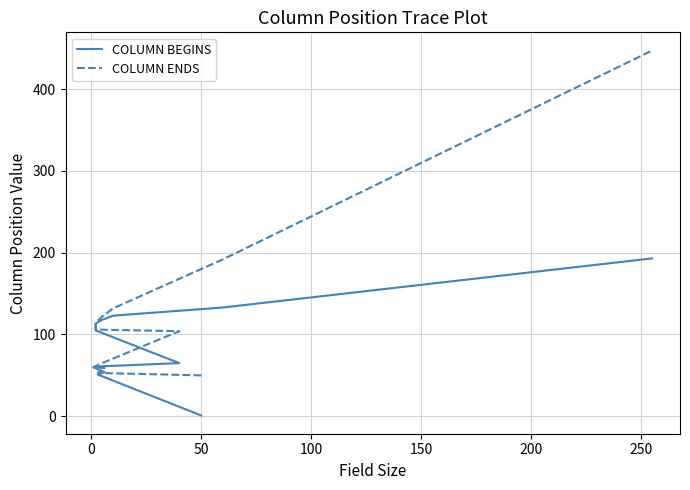

Which series has the largest total across all categories?

COLUMN ENDS